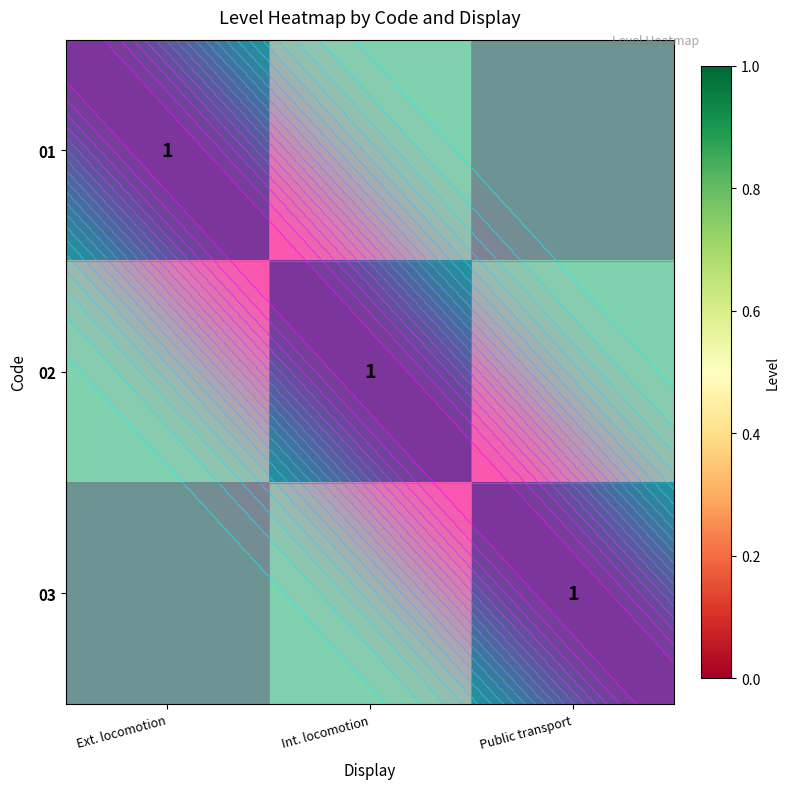

Which category has the highest value in the 01 series?

Ext. locomotion